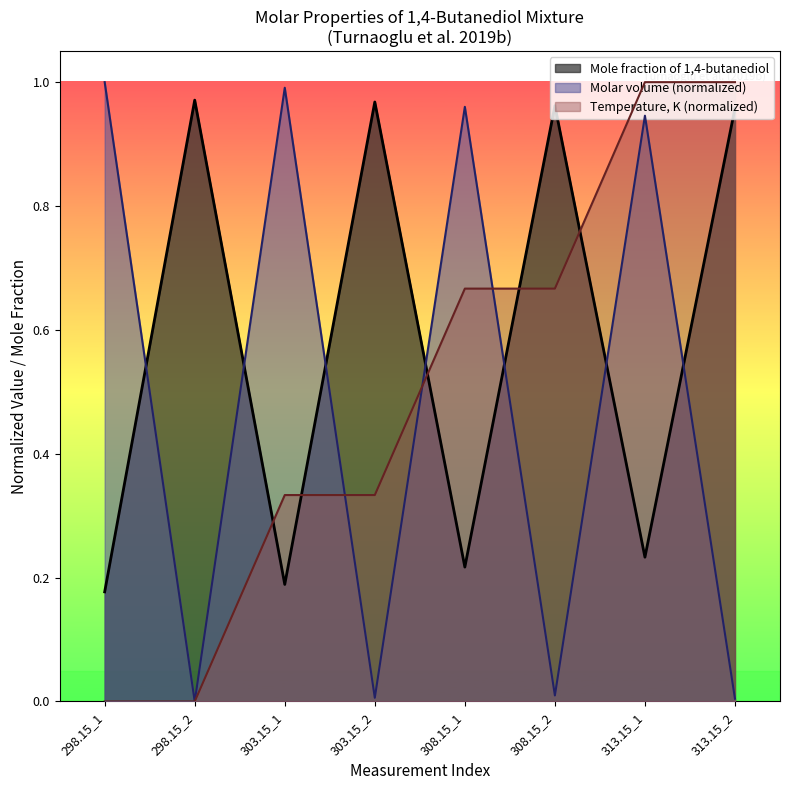

What is the value of the Mole fraction of 1,4-butanediol point at the 3rd from the left?

0.2